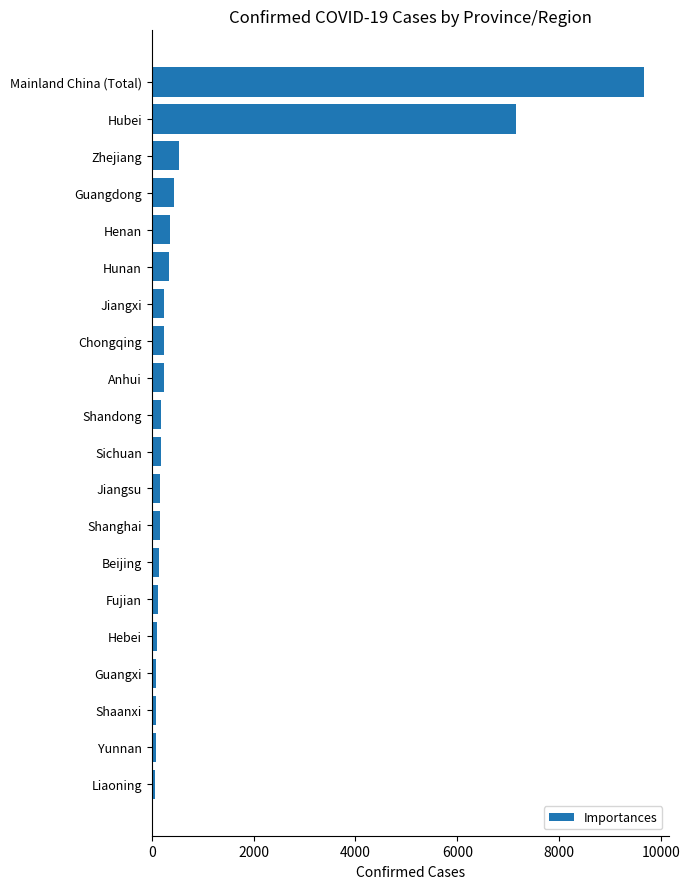

What is the ratio of the value at Mainland China (Total) to the value at Jiangxi?

40.3